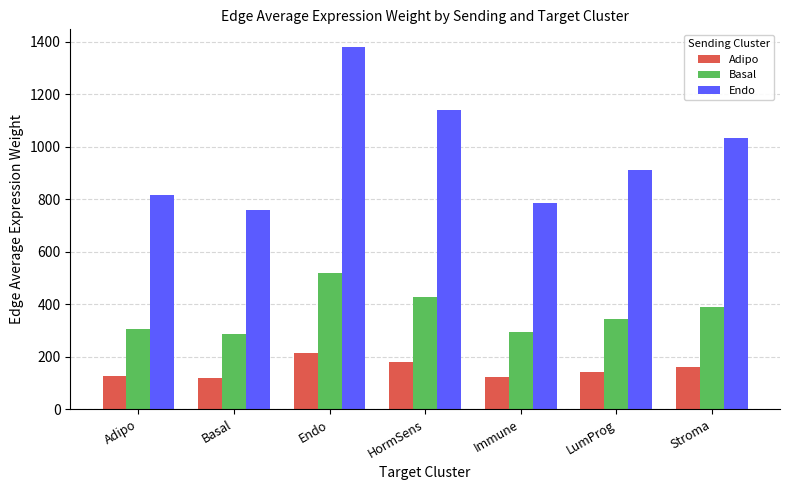

At which category does the chart reach its peak across all series?

Endo